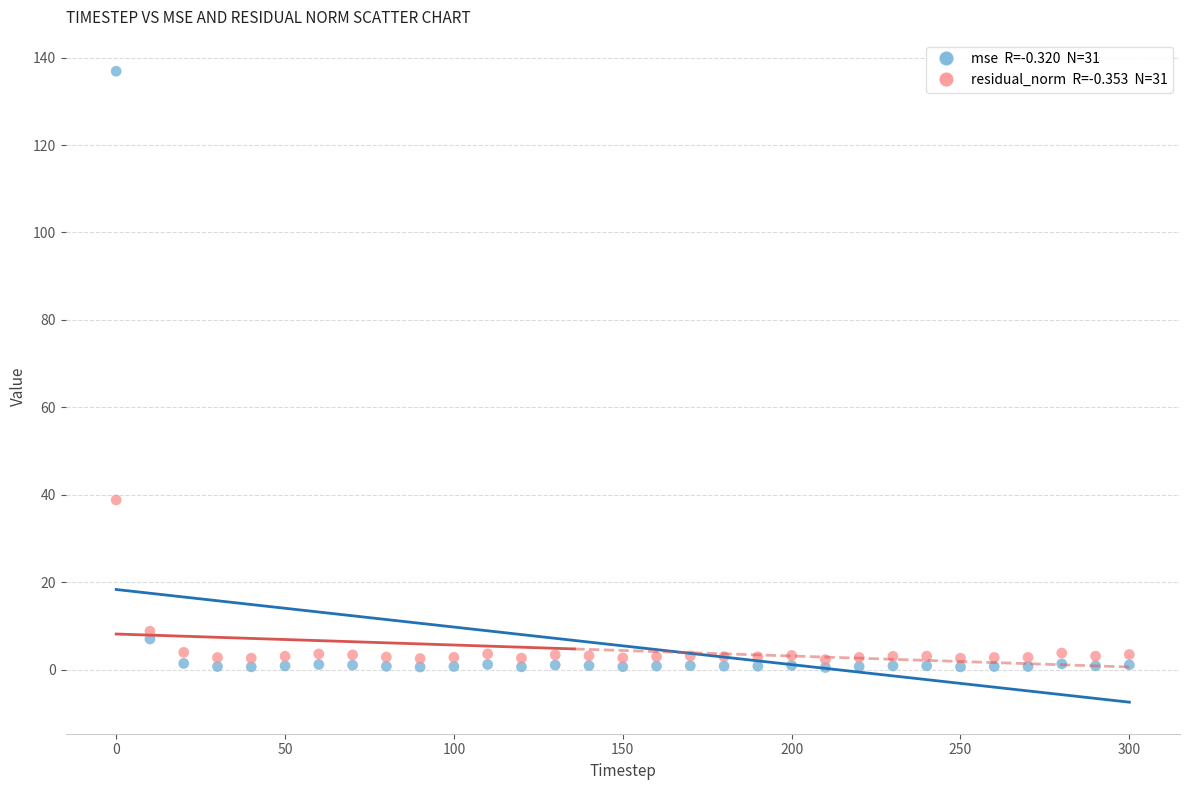

Across all series, what Y value is closest to 68?

38.8